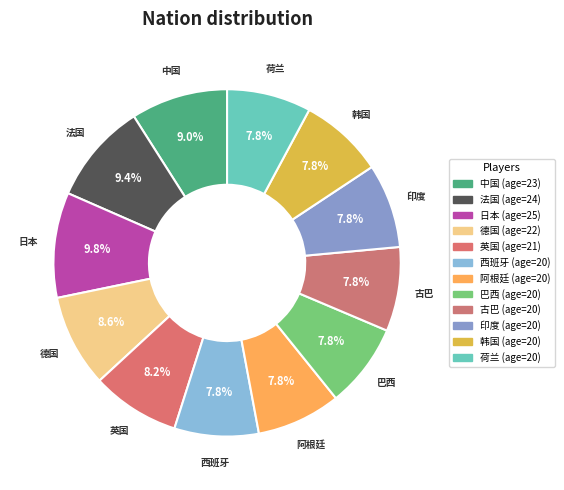

How many segments does this pie chart have?

12